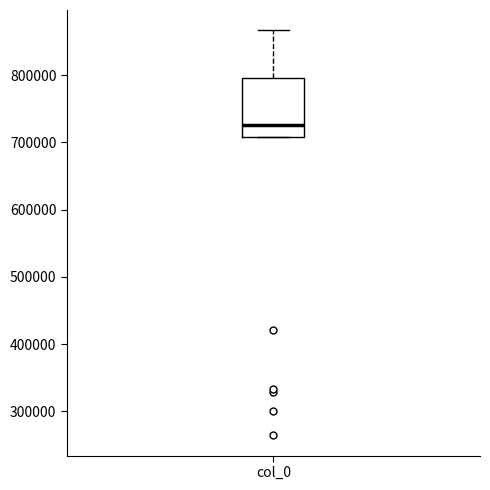

Transcribe this box plot: give where the median line is, the range the box spans, and where the two whiskers end, as read against the y-axis. The values are not printed on the chart, so give them approximately, as read against the axis.

median 730000, box 710000 to 800000, whiskers 710000 to 870000